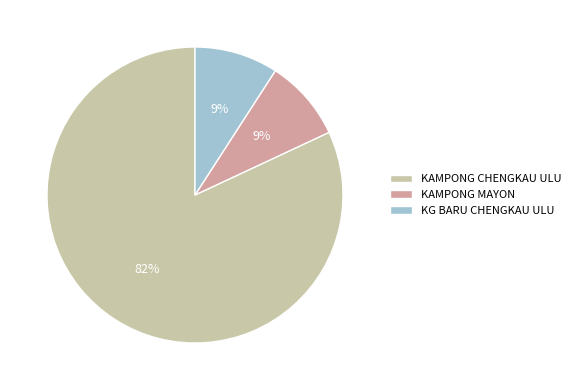

Which has a higher value, KG BARU CHENGKAU ULU or KAMPONG CHENGKAU ULU?

KAMPONG CHENGKAU ULU